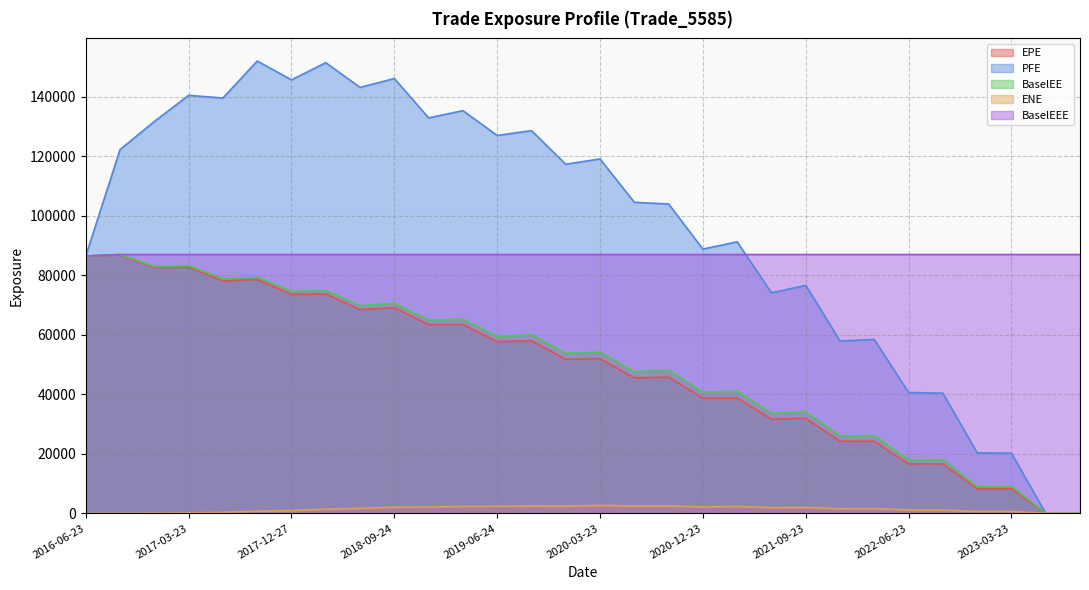

What is the difference between the maximum and minimum values in the PFE series?

152028.0